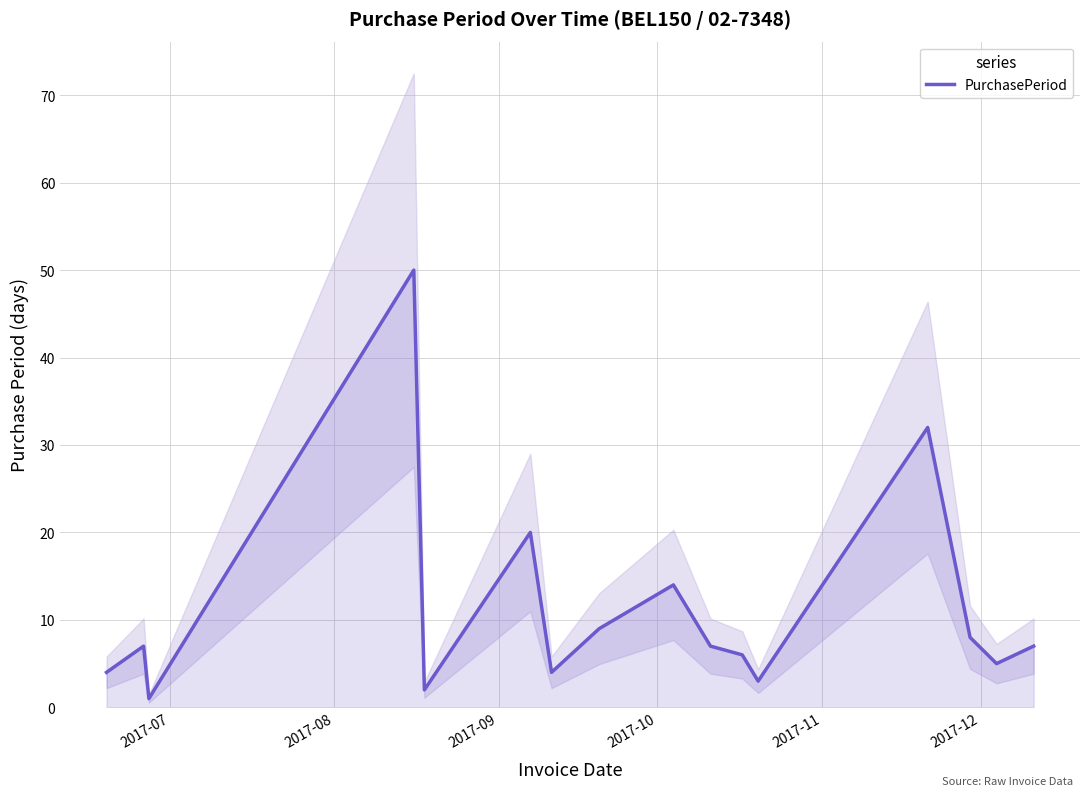

What is the highest value of the PurchasePeriod series?

50